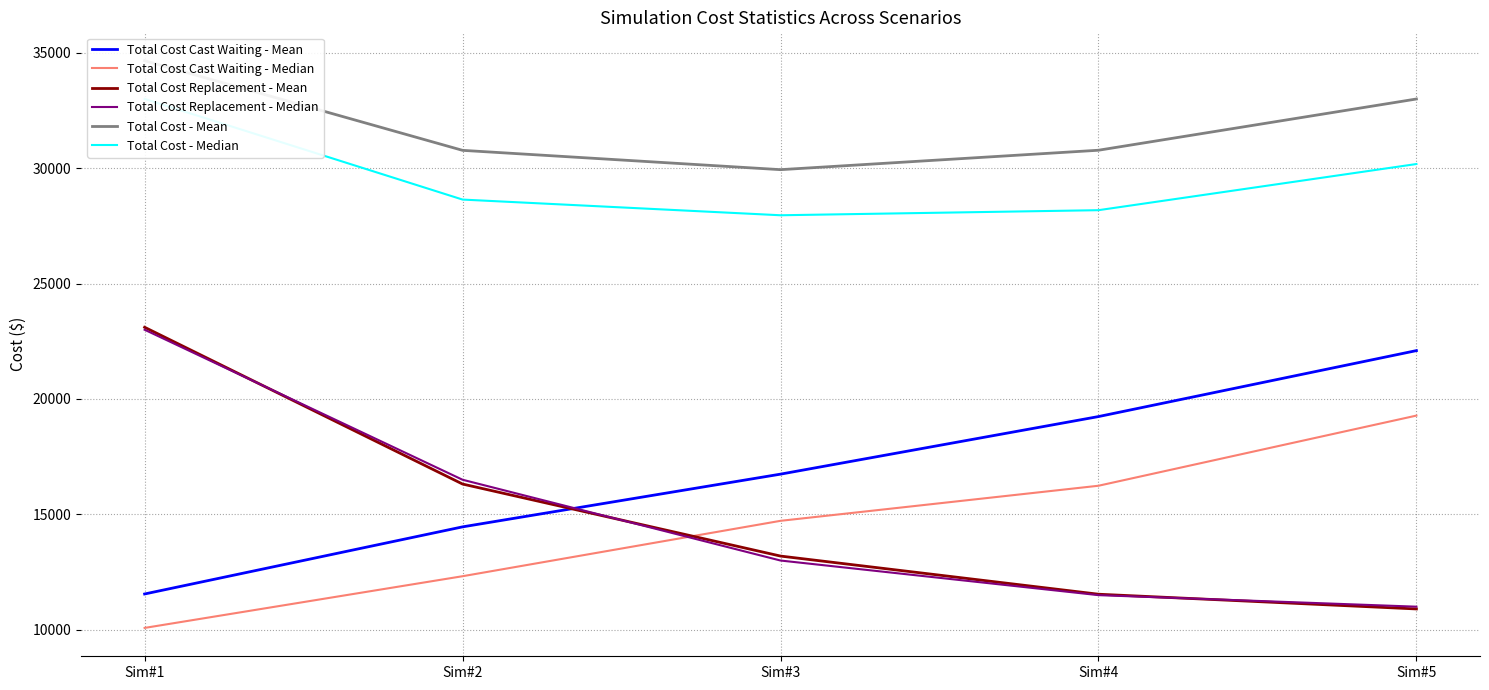

True or false: Total Cost - Mean and Total Cost Replacement - Mean intersect in this chart.

False